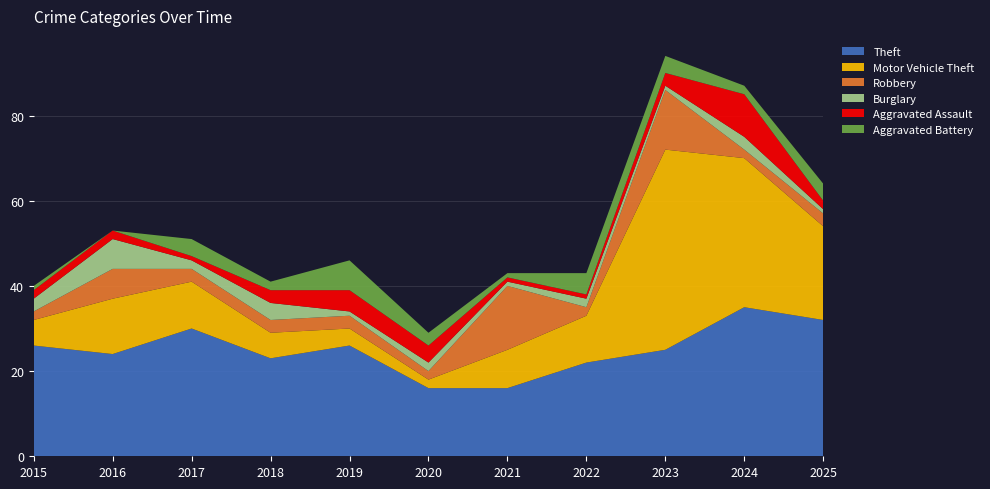

Reading left to right, list all the values displayed in this chart.

Theft: 2015=26	2016=24	2017=30	2018=23	2019=26	2020=16	2021=16	2022=22	2023=25	2024=35	2025=32
Motor Vehicle Theft: 2015=6	2016=13	2017=11	2018=6	2019=4	2020=2	2021=9	2022=11	2023=47	2024=35	2025=22
Robbery: 2015=2	2016=7	2017=3	2018=3	2019=3	2020=2	2021=15	2022=2	2023=14	2024=2	2025=3
Burglary: 2015=3	2016=7	2017=2	2018=4	2019=1	2020=2	2021=1	2022=2	2023=1	2024=3	2025=1
Aggravated Assault: 2015=2	2016=2	2017=1	2018=3	2019=5	2020=4	2021=1	2022=1	2023=3	2024=10	2025=2
Aggravated Battery: 2015=1	2016=0	2017=4	2018=2	2019=7	2020=3	2021=1	2022=5	2023=4	2024=2	2025=4